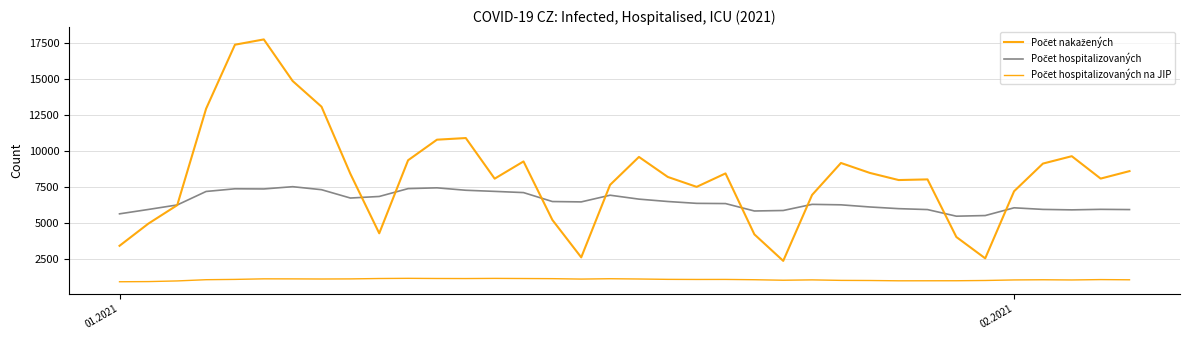

How many lines are shown in the chart?

3